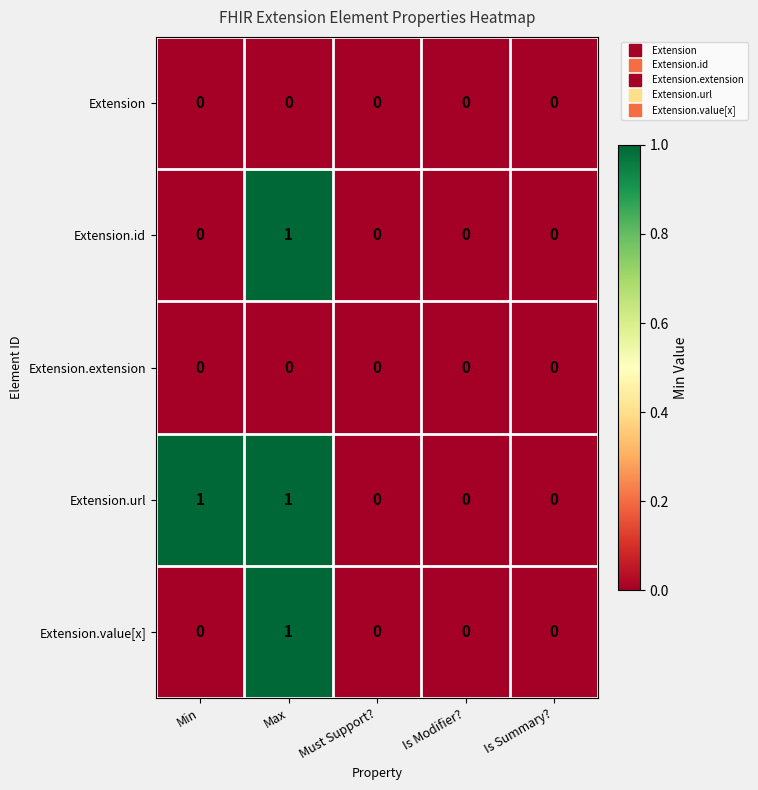

The value of Extension at Is Summary? is 0. True or false?

True